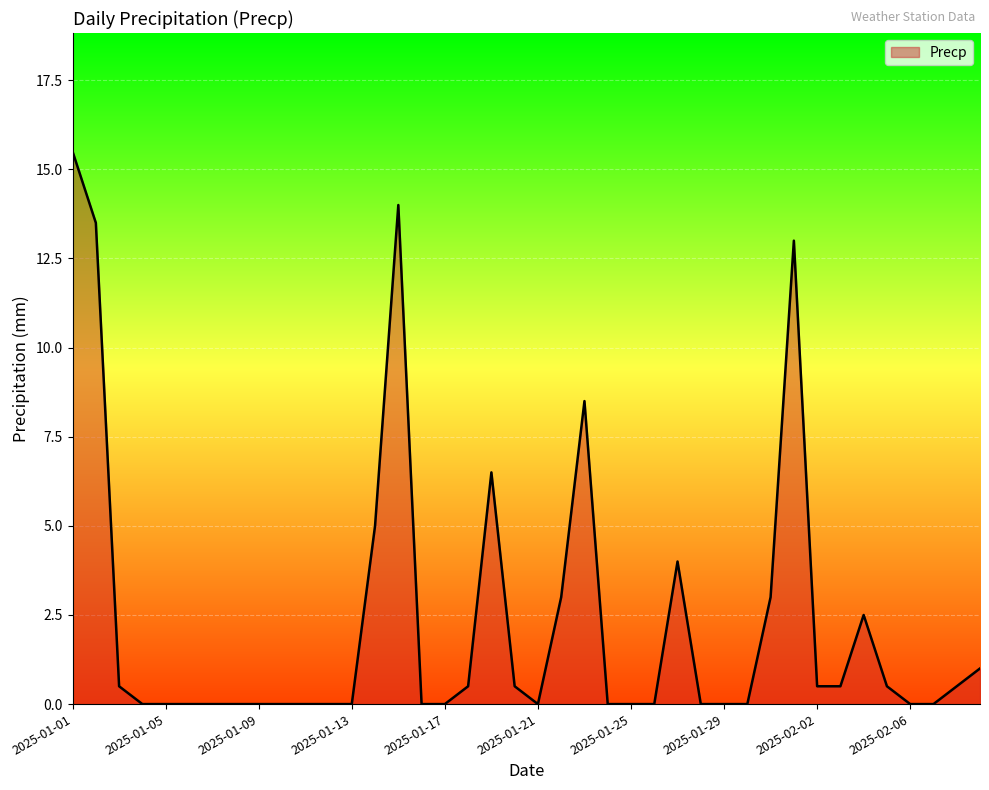

What is the maximum value shown in the chart?

15.5